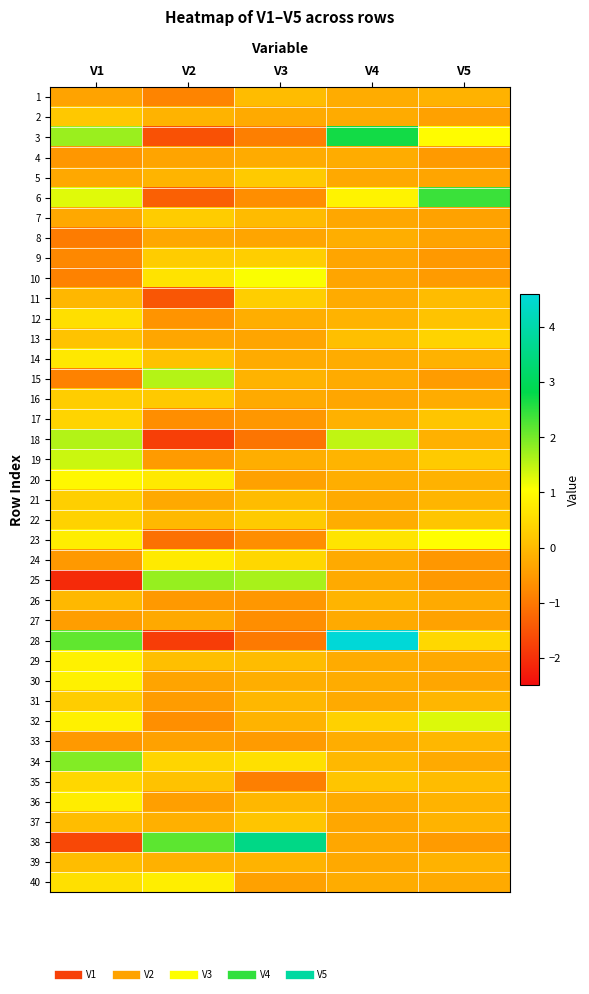

What is the greatest value displayed?

4.6